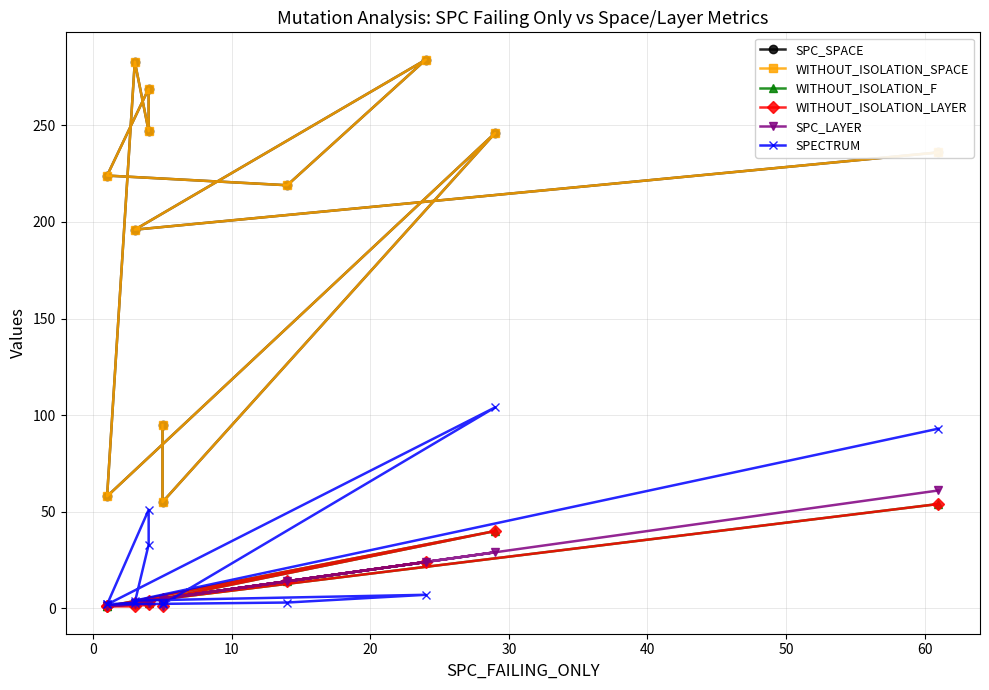

In WITHOUT_ISOLATION_SPACE, how many points are higher than both neighbors (excluding endpoints)?

4